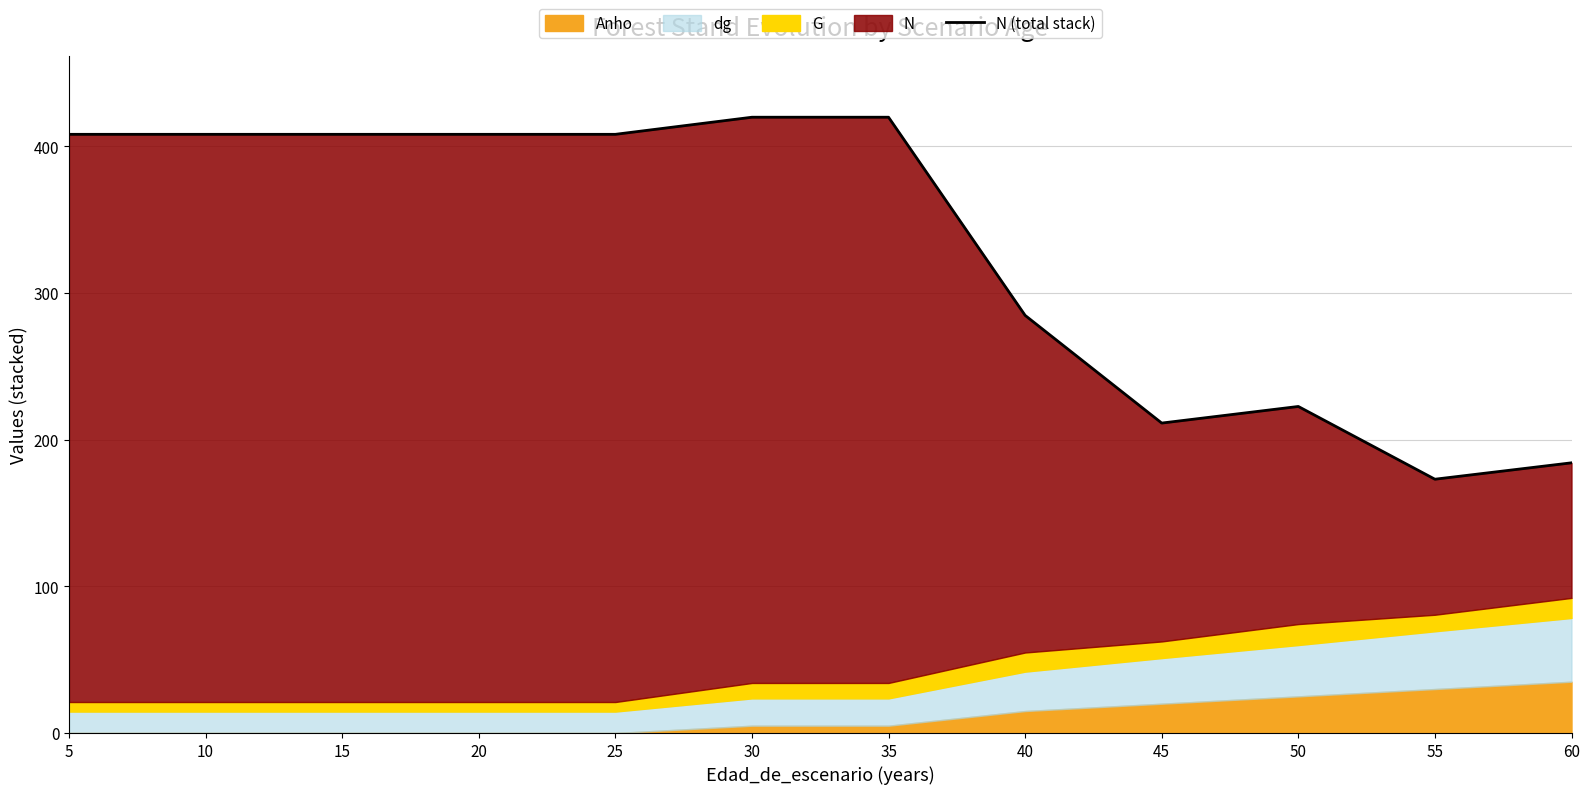

Does the chart have visible grid lines?

Yes